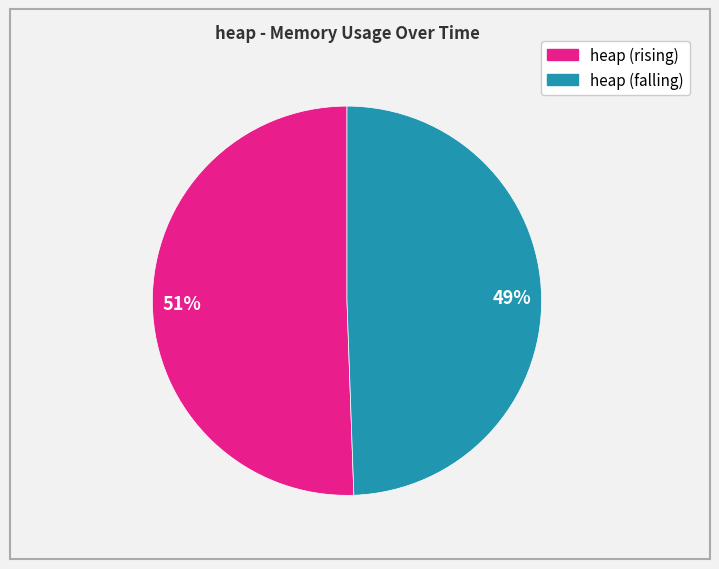

Is there a majority slice in this chart?

Yes